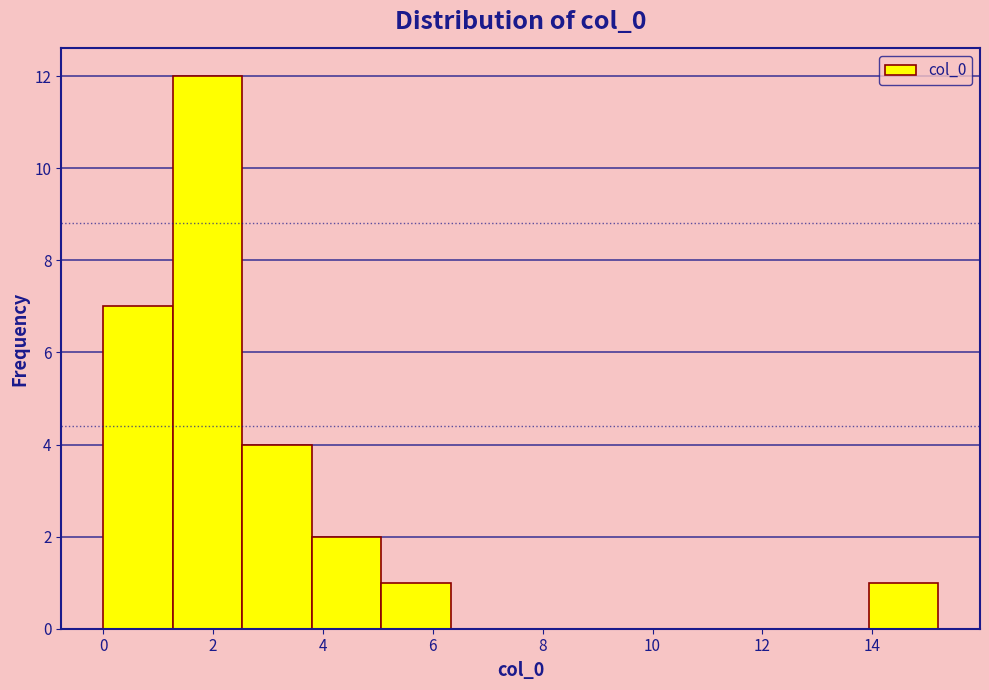

Reading left to right, list every bar in this chart as the range it spans on the x-axis followed by its height. Neither the bar edges nor the heights are printed on the chart, so give them approximately, as read against the axes.

0.0 to 1.2: 7
1.2 to 2.6: 12
2.6 to 3.8: 4
3.8 to 5.0: 2
5.0 to 6.4: 1
6.4 to 7.6: 0
7.6 to 8.8: 0
8.8 to 10.2: 0
10.2 to 11.4: 0
11.4 to 12.6: 0
12.6 to 14.0: 0
14.0 to 15.2: 1